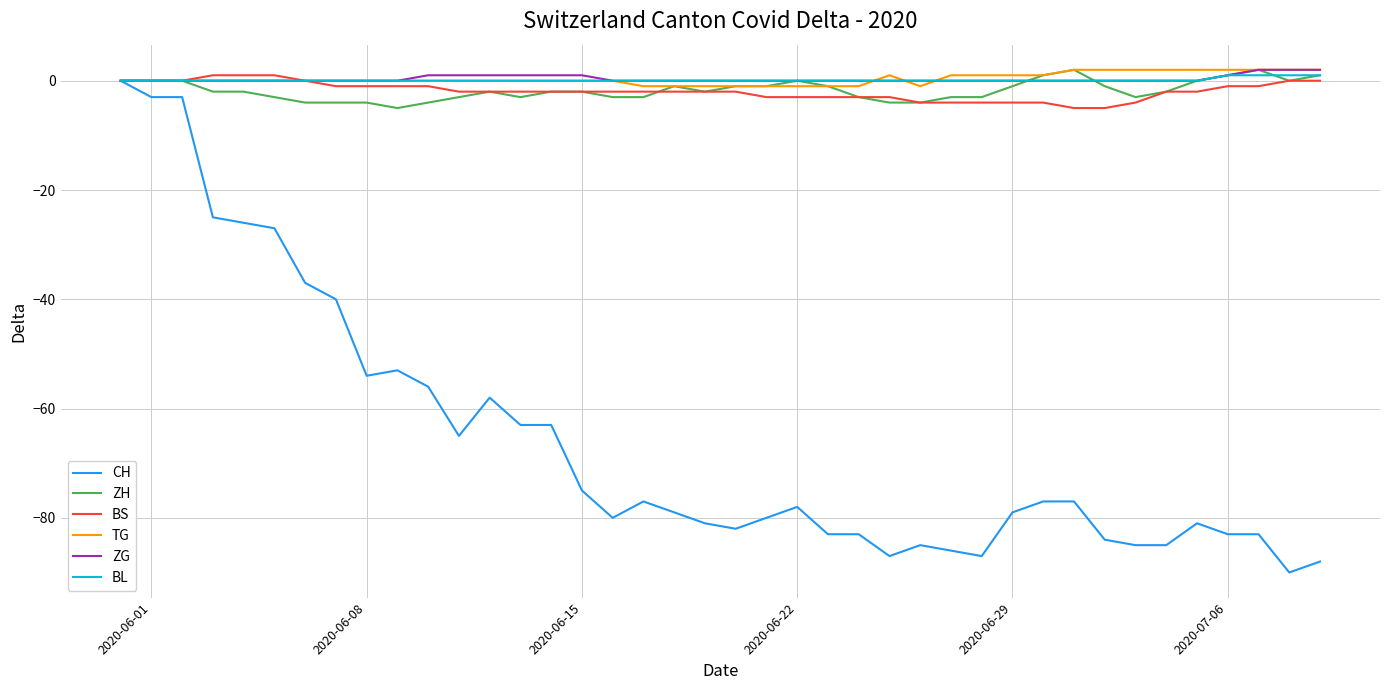

Which series has the largest range (max minus min)?

CH